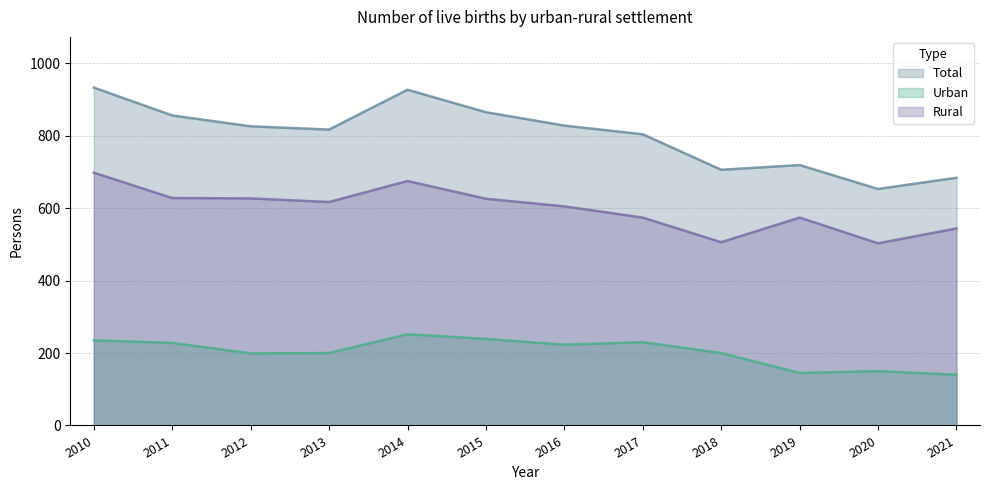

Reading right to left, list all the values displayed in this chart.

Total: 684	653	719	706	804	828	865	927	817	826	856	933
Urban: 140	150	145	200	230	223	239	252	200	199	228	235
Rural: 544	503	574	506	574	605	626	675	617	627	628	698